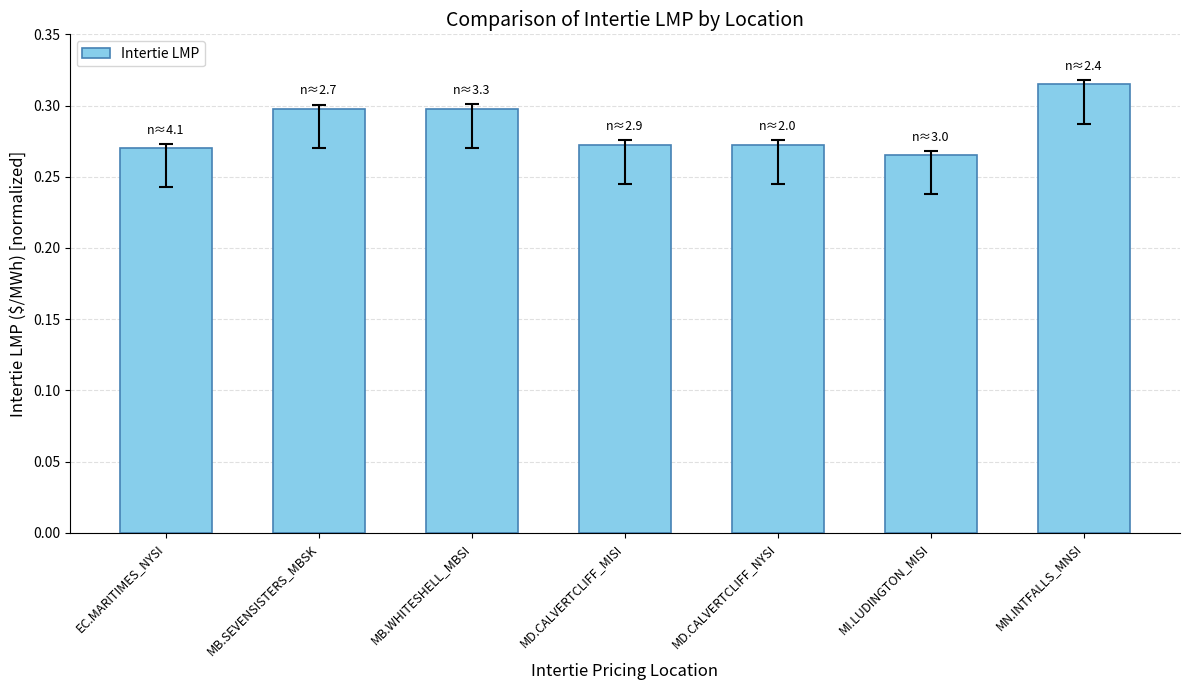

At which category does the chart reach its minimum across all series?

MI.LUDINGTON_MISI